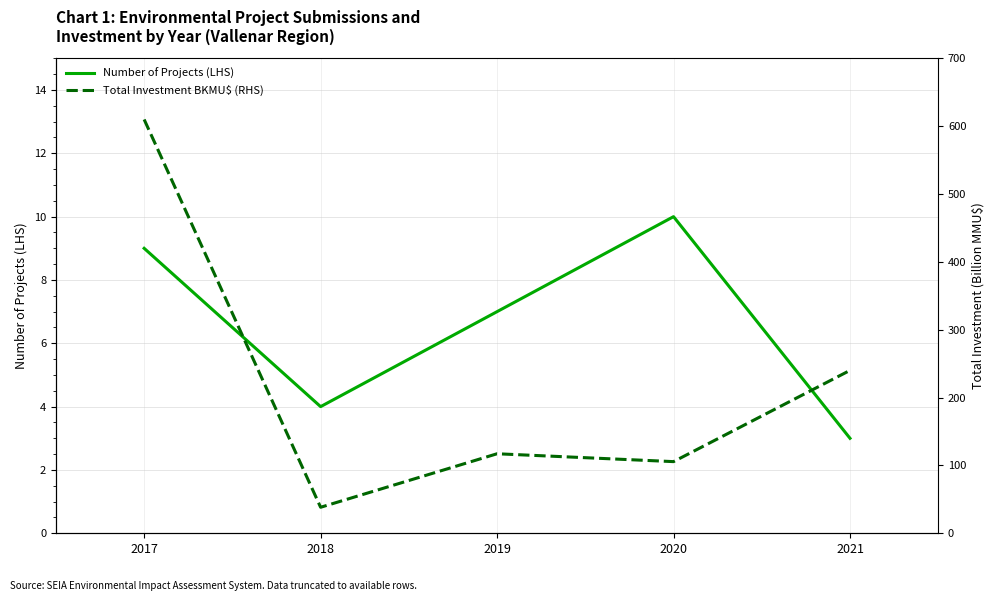

Which label corresponds to the smallest value in the chart?

2021